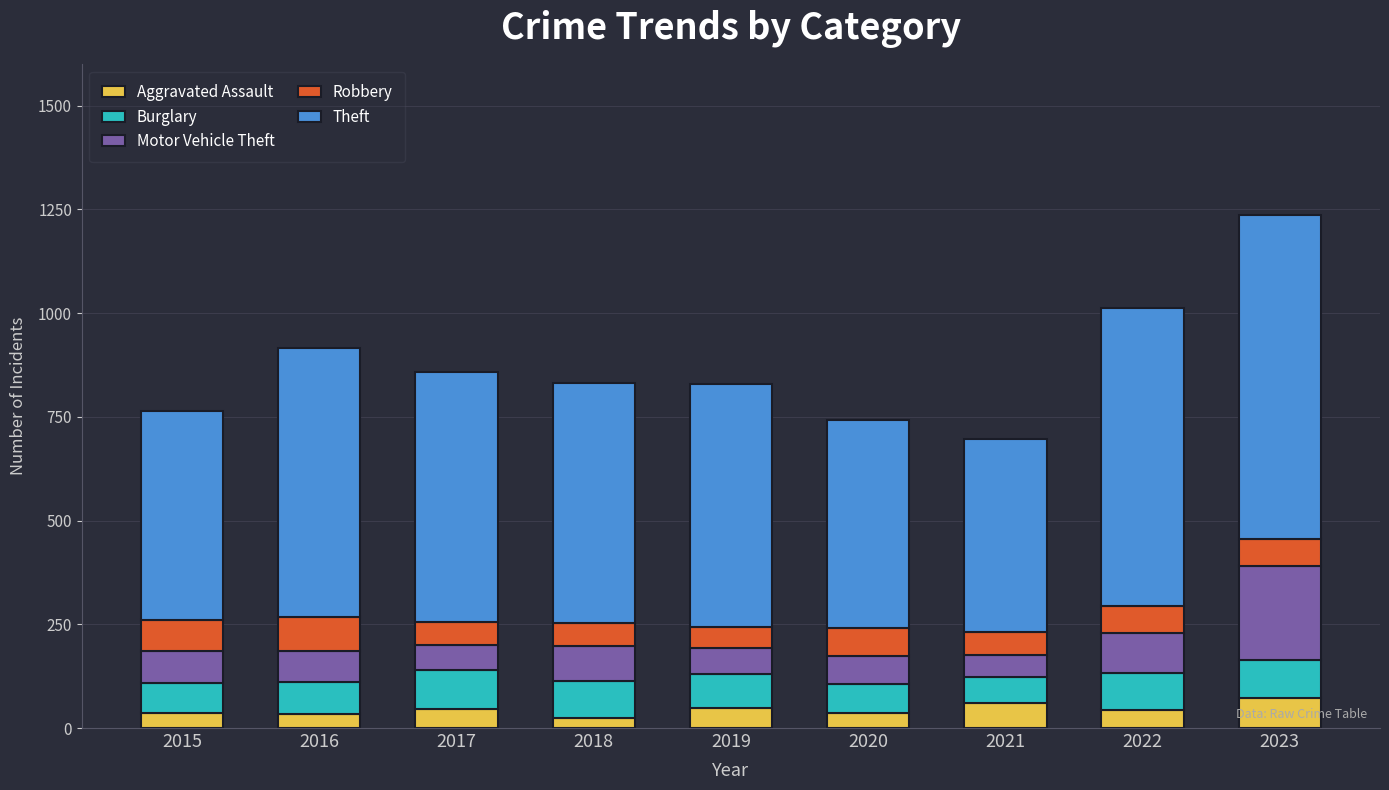

What is the maximum value for Aggravated Assault?

73